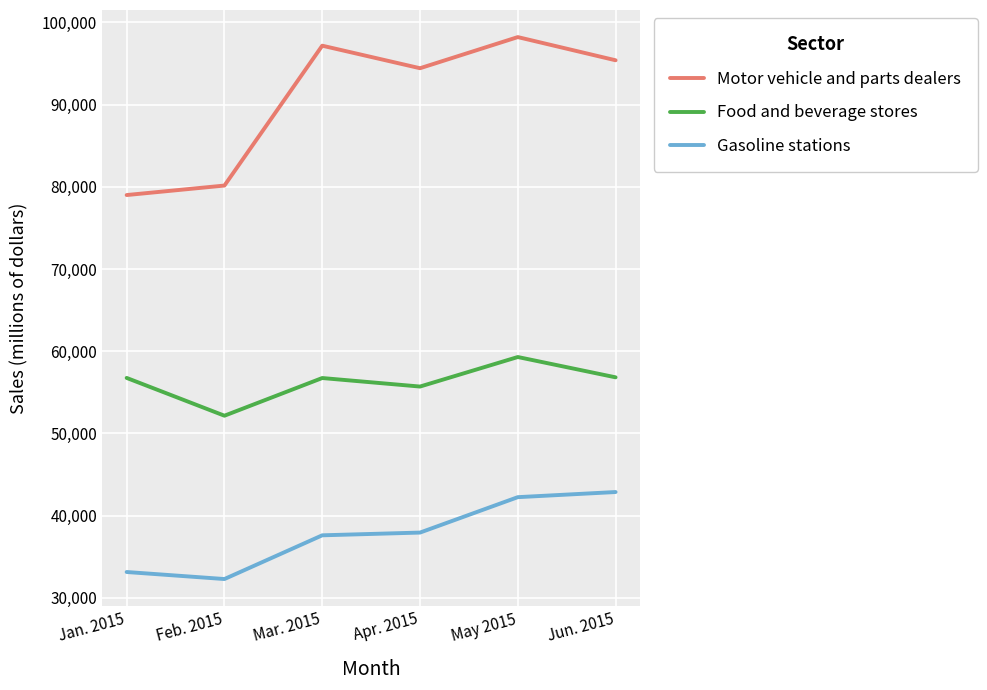

What is the sum of the Motor vehicle and parts dealers values at Feb. 2015 and Mar. 2015?

177318